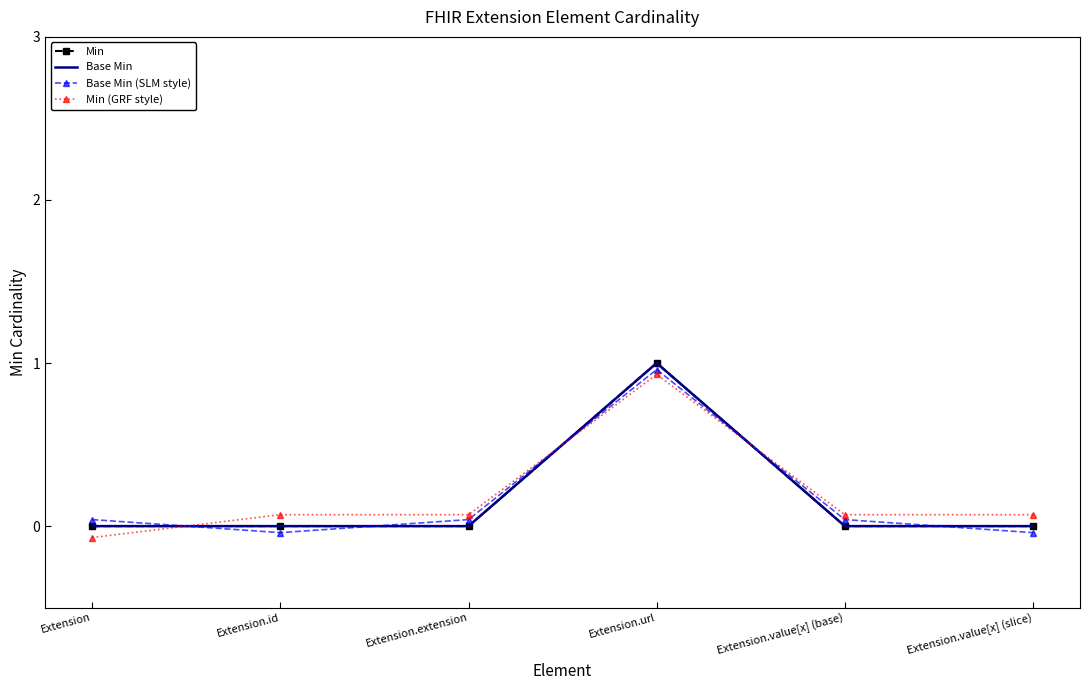

What is the sum of the Min values at Extension and Extension.url?

1.0